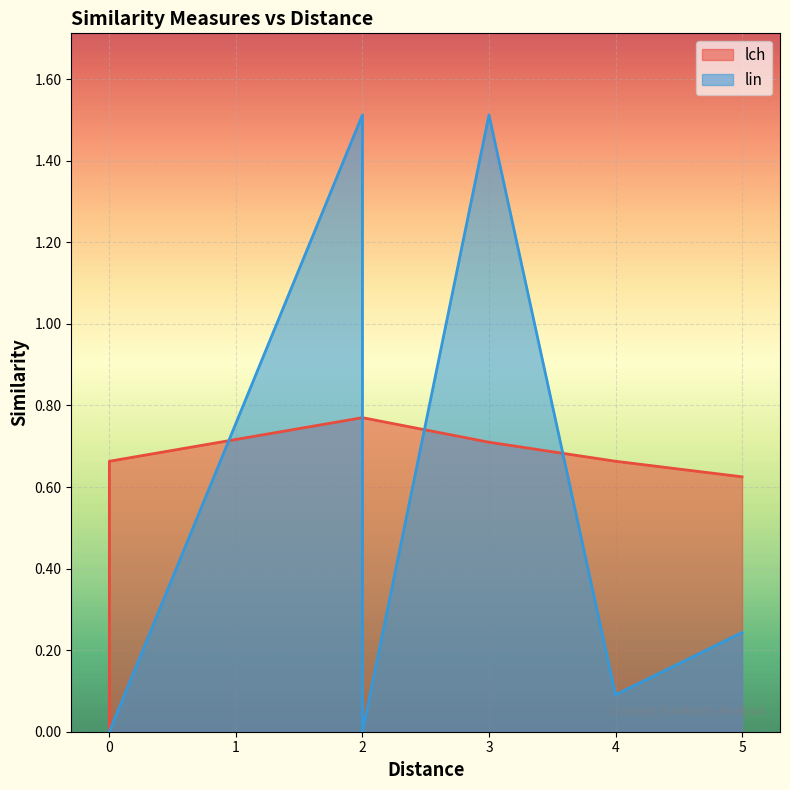

How many lines are shown in the chart?

2